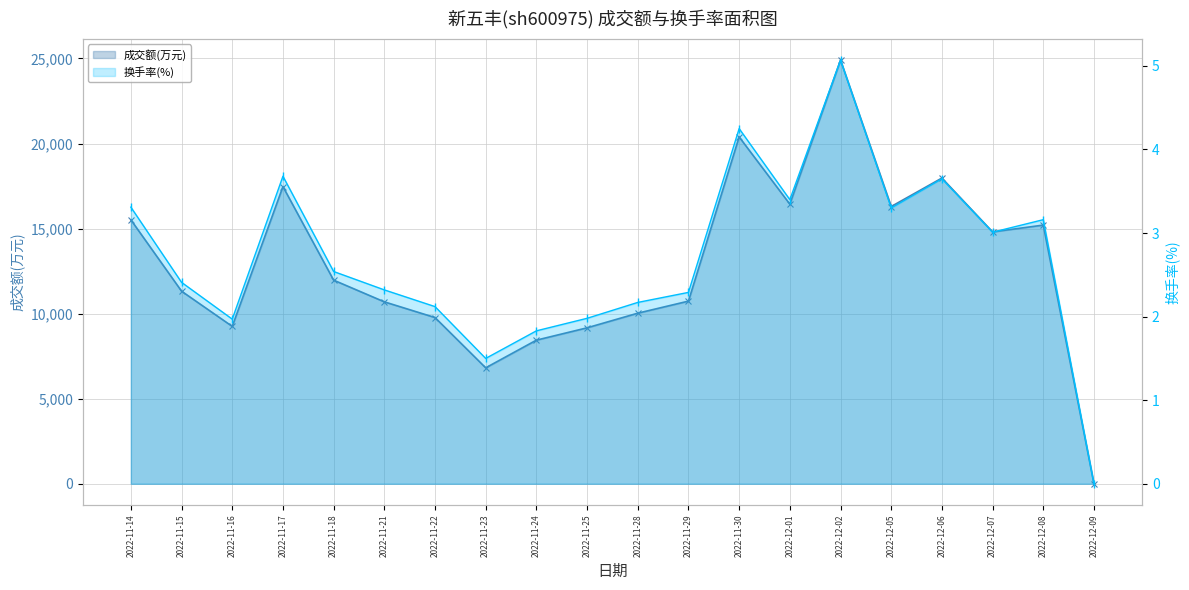

At how many categories does at least one series exceed 5202?

19